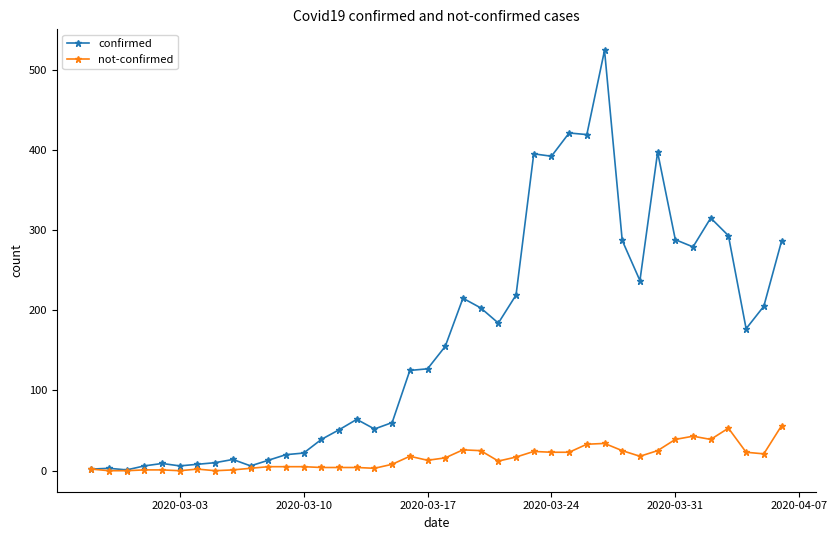

Rank the series by their maximum value, from highest to lowest.

confirmed, not-confirmed